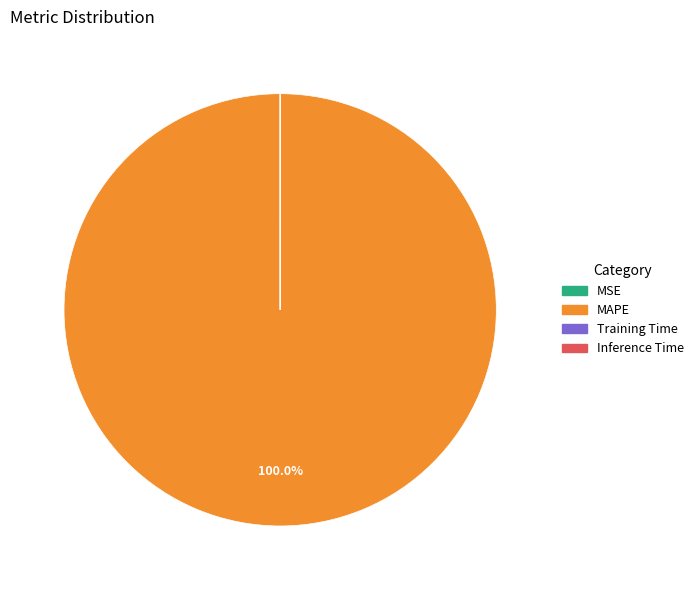

Which slice is the largest?

MAPE